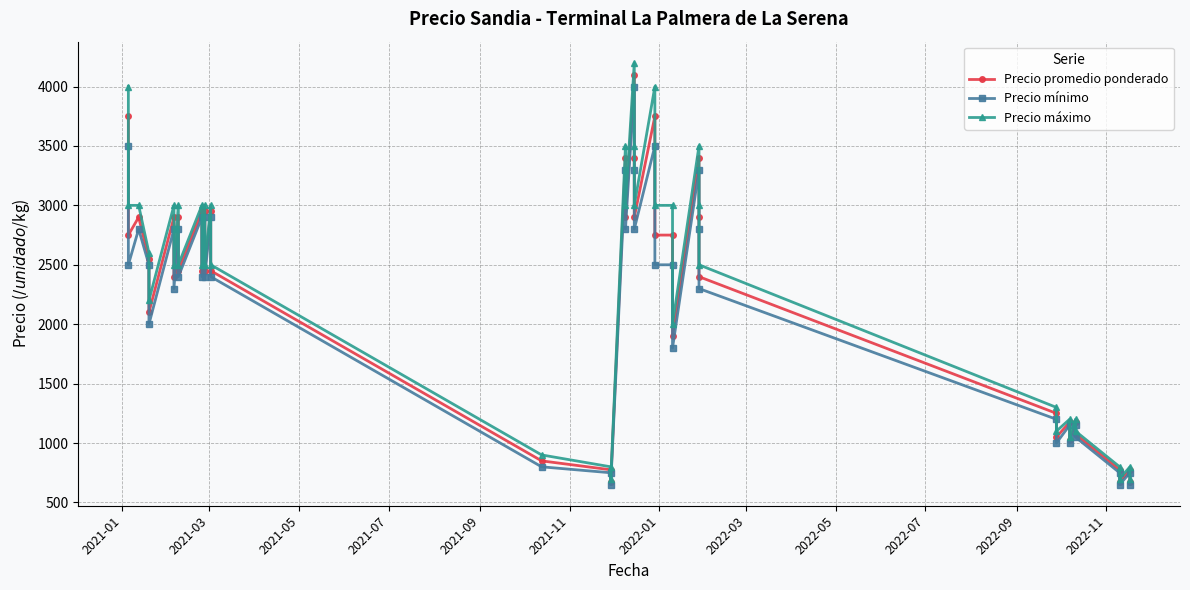

What is the approximate value of Precio mínimo at 2021-01, to the nearest 100?

3500